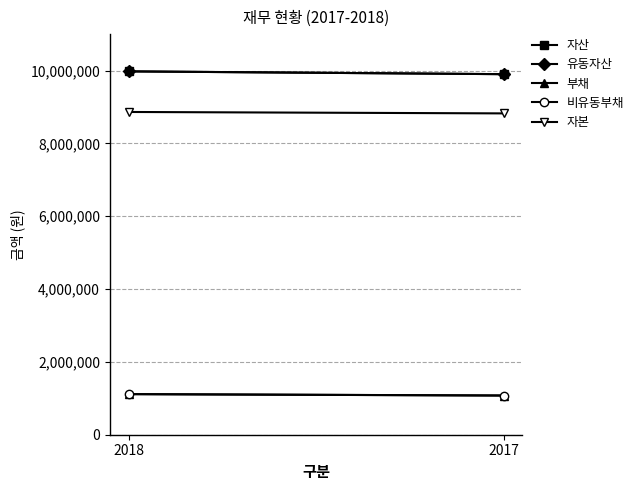

What is the total value across all series at 2018?

31045432